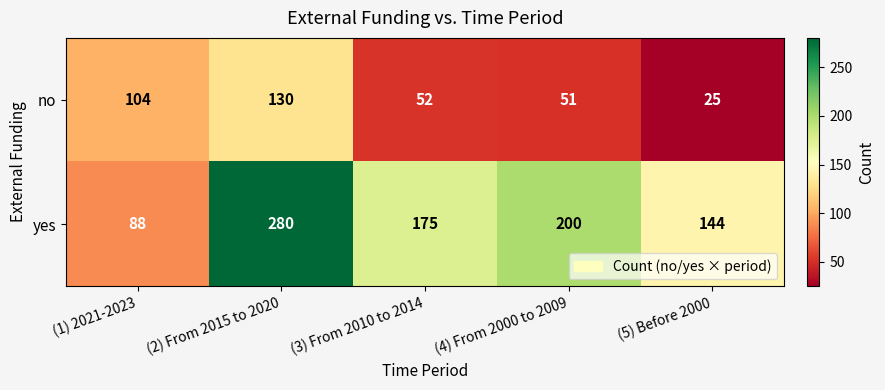

List the series in order of their peak value, highest first.

yes, no